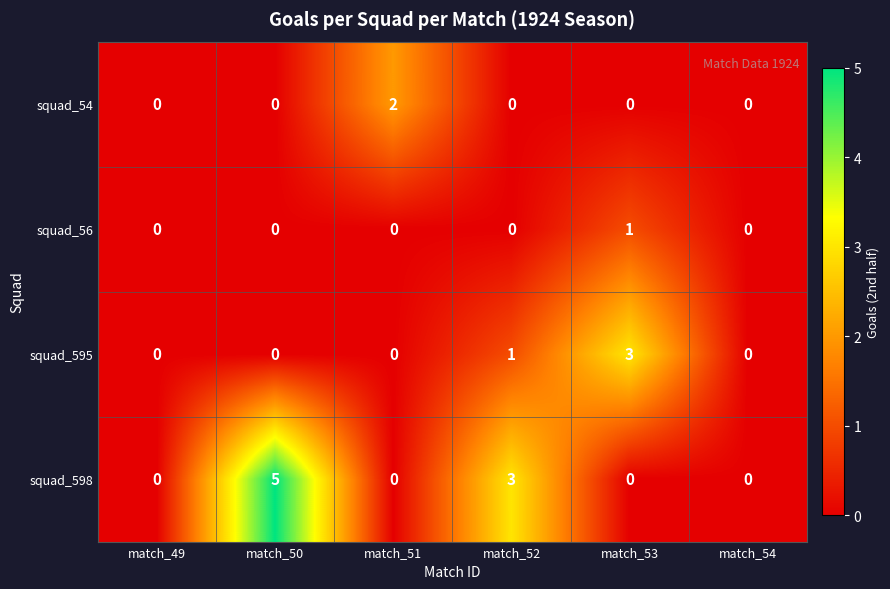

What is the spread (max minus min) of values at match_52?

3